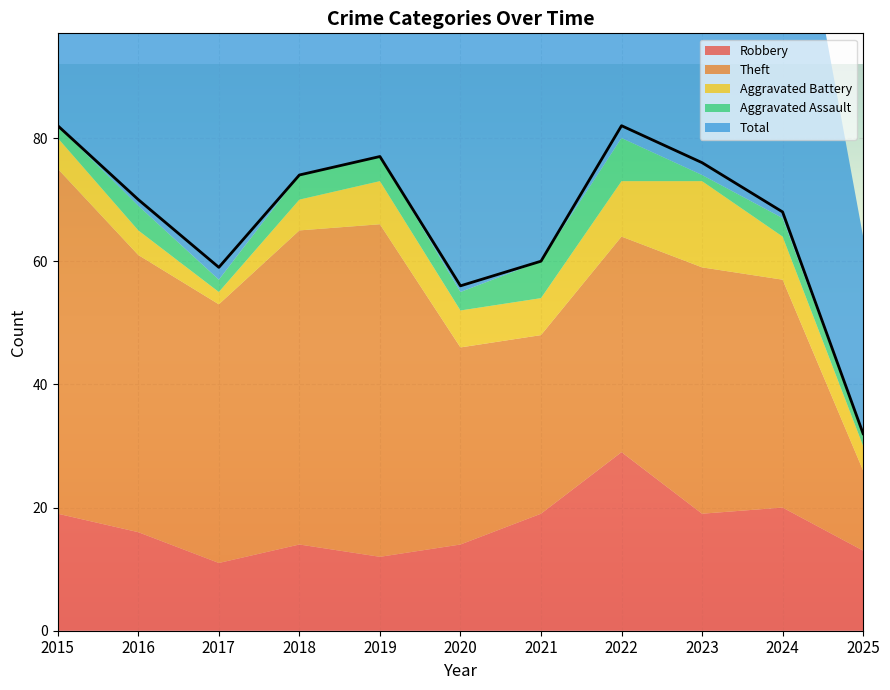

At how many categories does at least one series exceed 81?

2